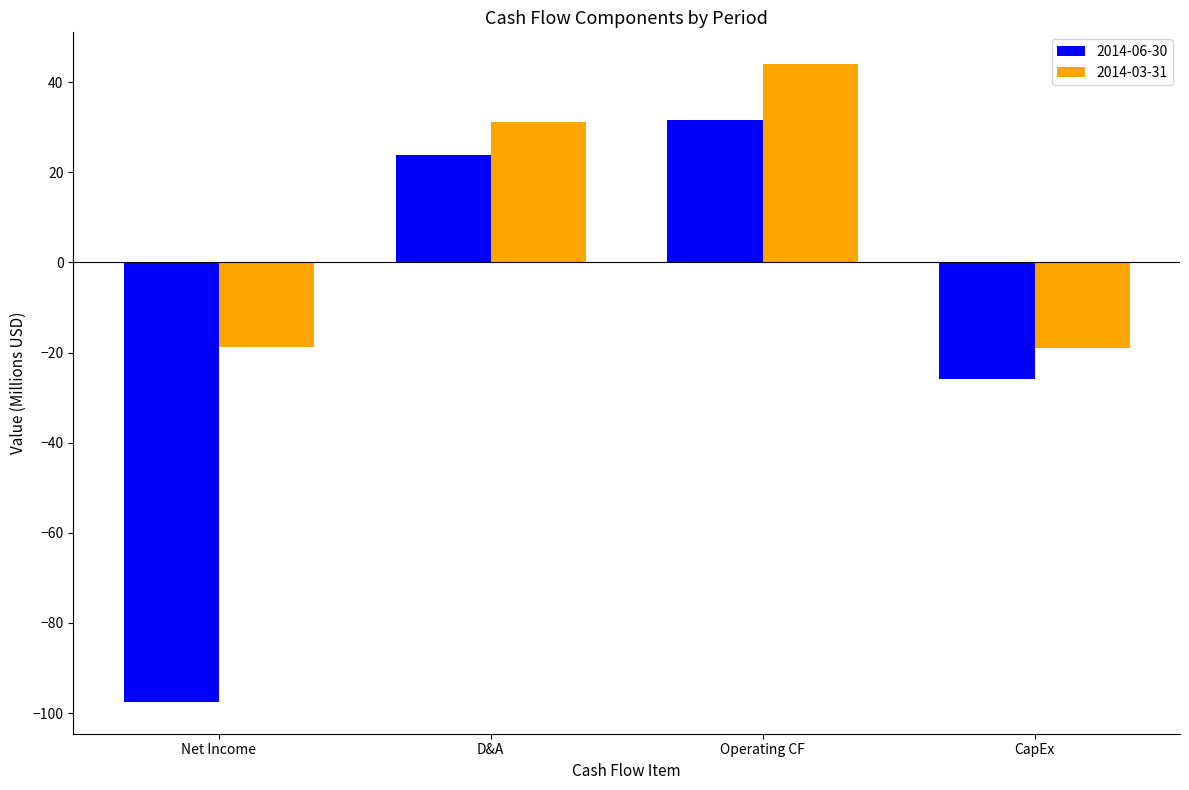

What are all the series names shown in the legend?

2014-06-30, 2014-03-31